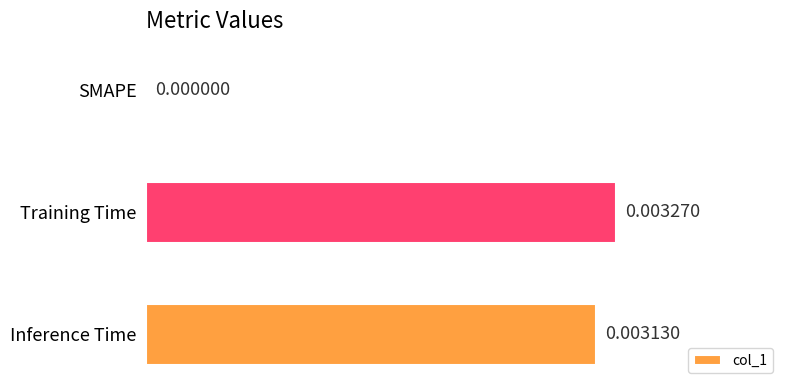

At which category does the chart reach its peak across all series?

Training Time